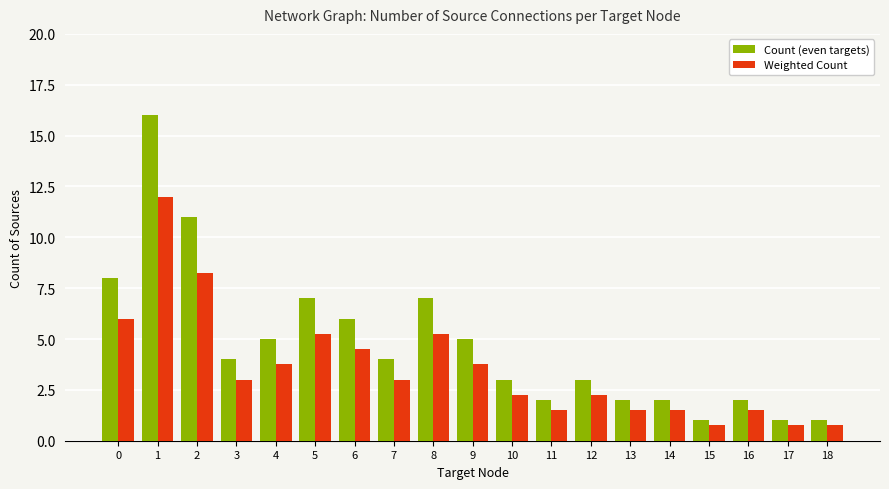

At 1, list the series in order from largest to smallest.

Count (even targets), Weighted Count